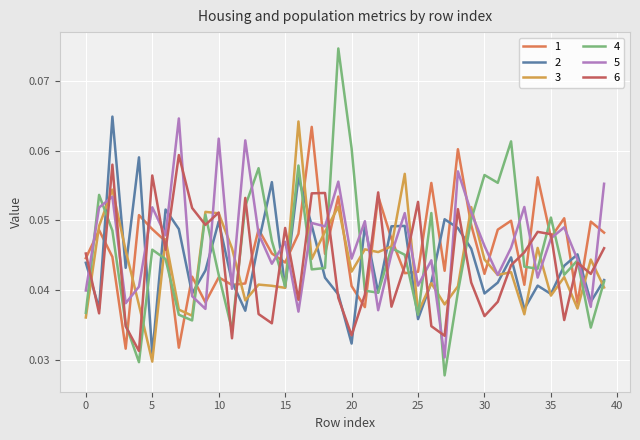

Which series has the widest spread of values?

4